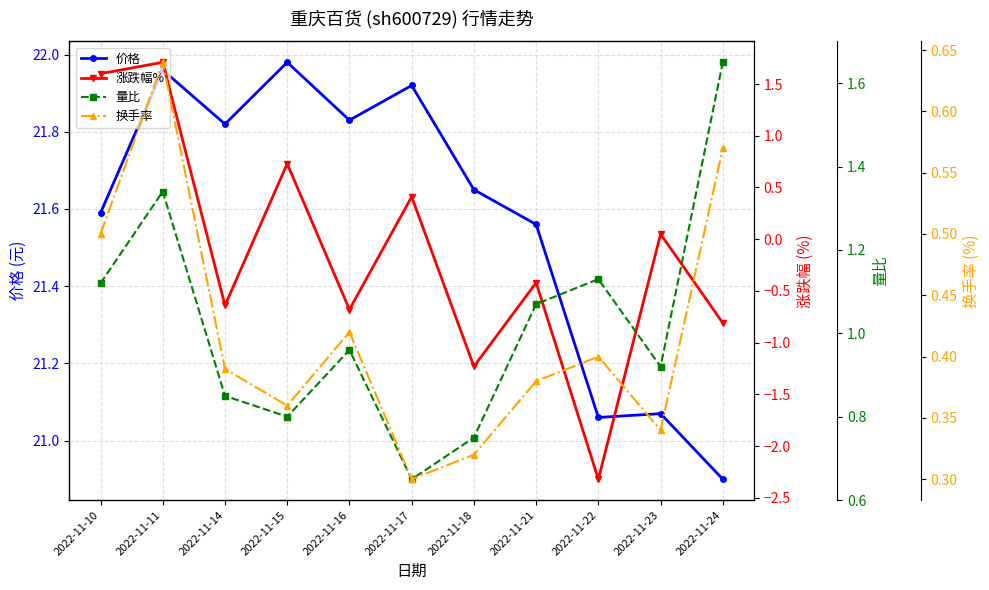

How many interior local peaks does the 价格 series have?

4